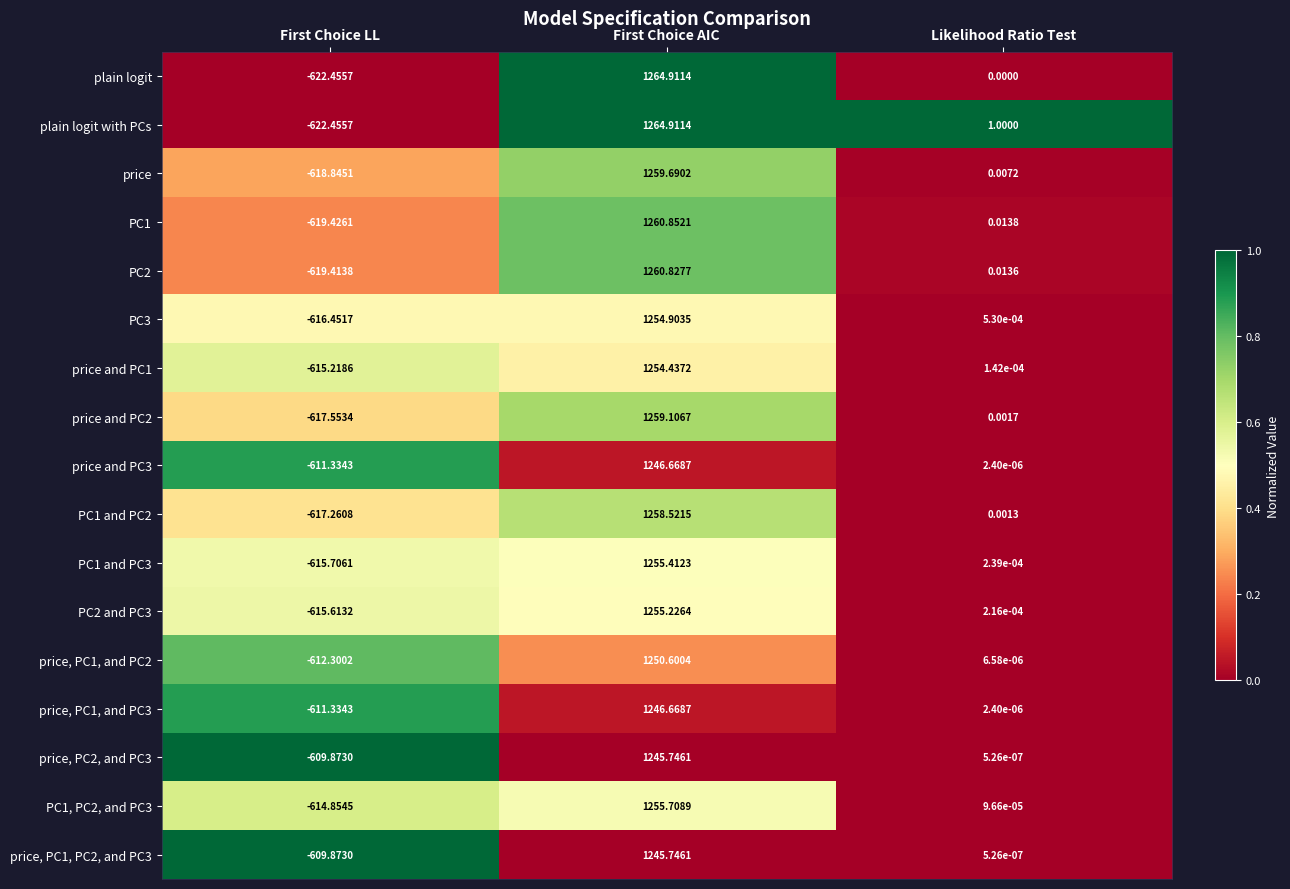

Where does the PC1 series first go above 0?

First Choice AIC